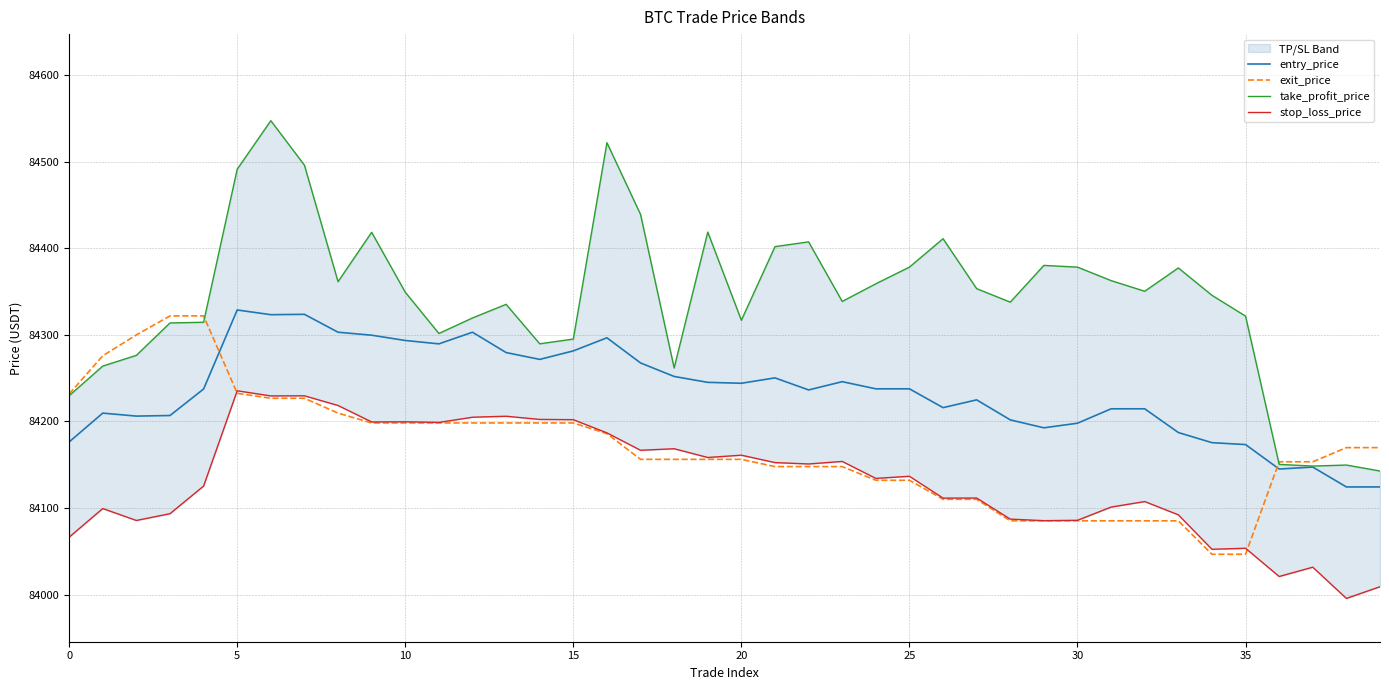

True or false: exit_price has more than 1 interior local peaks.

False